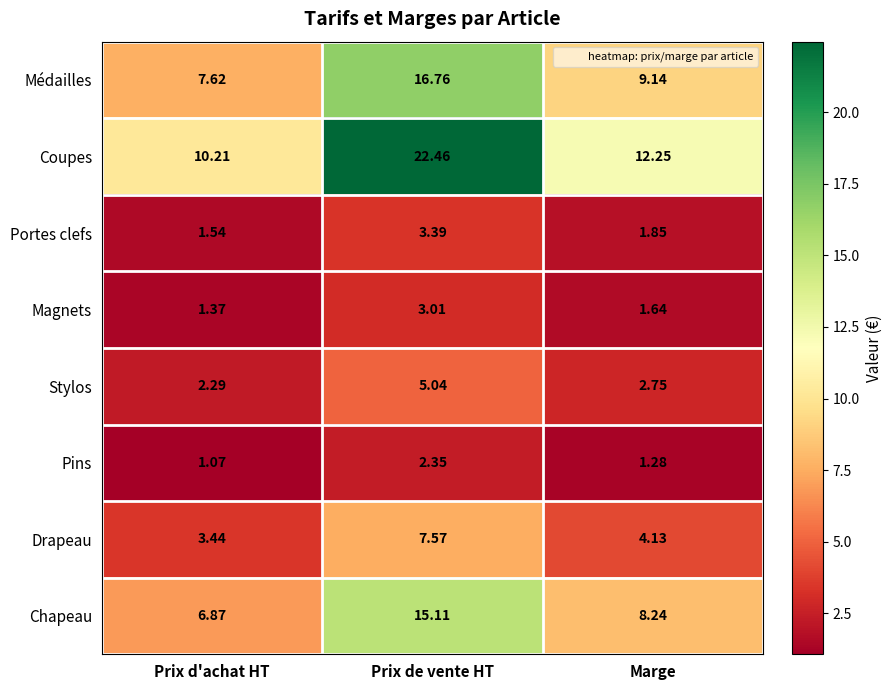

At how many categories does at least one series exceed 7?

3